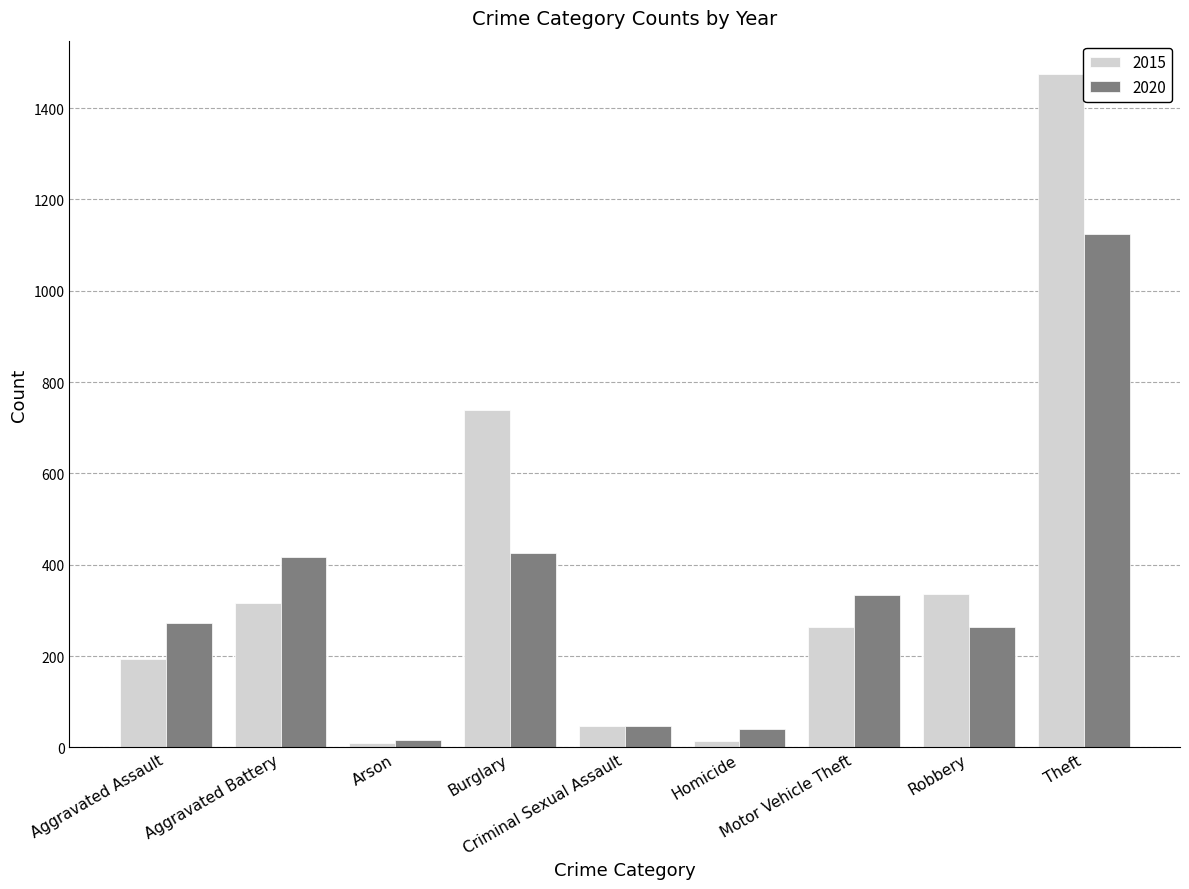

Rank the series by their maximum value, from highest to lowest.

2015, 2020